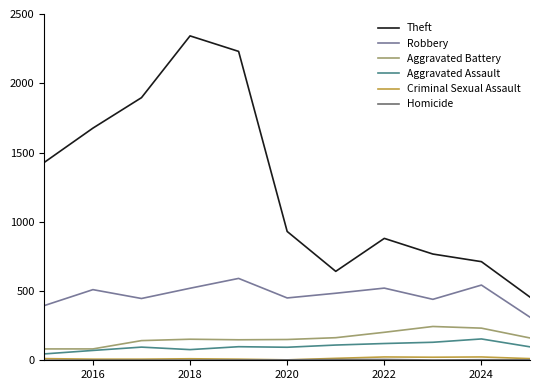

Which series has the largest total across all categories?

Theft